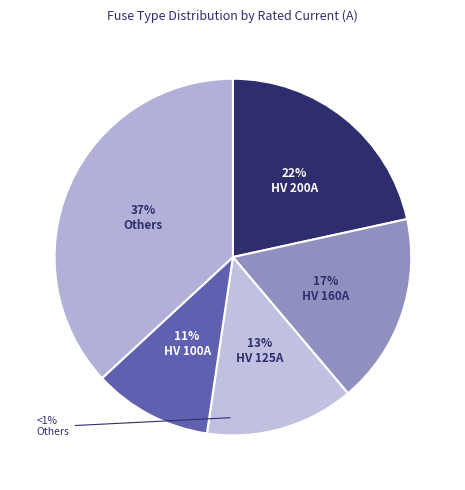

Do HV 6.3A and HV 160A together represent more than half of the pie?

No